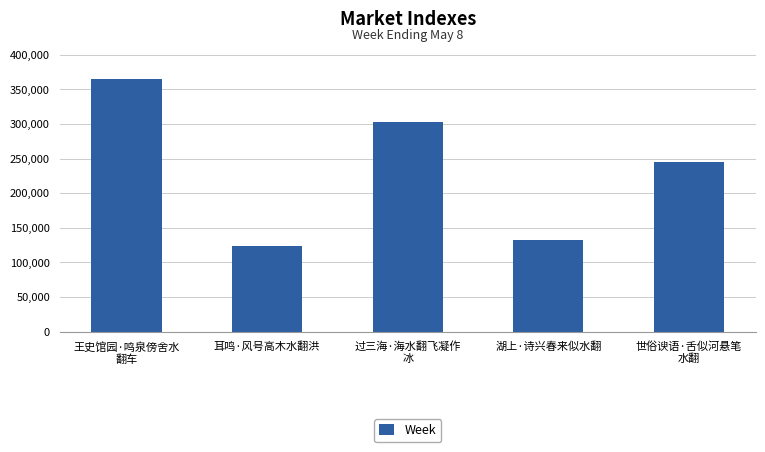

What position from the left is 世俗谀语·舌似河悬笔
水翻?

5